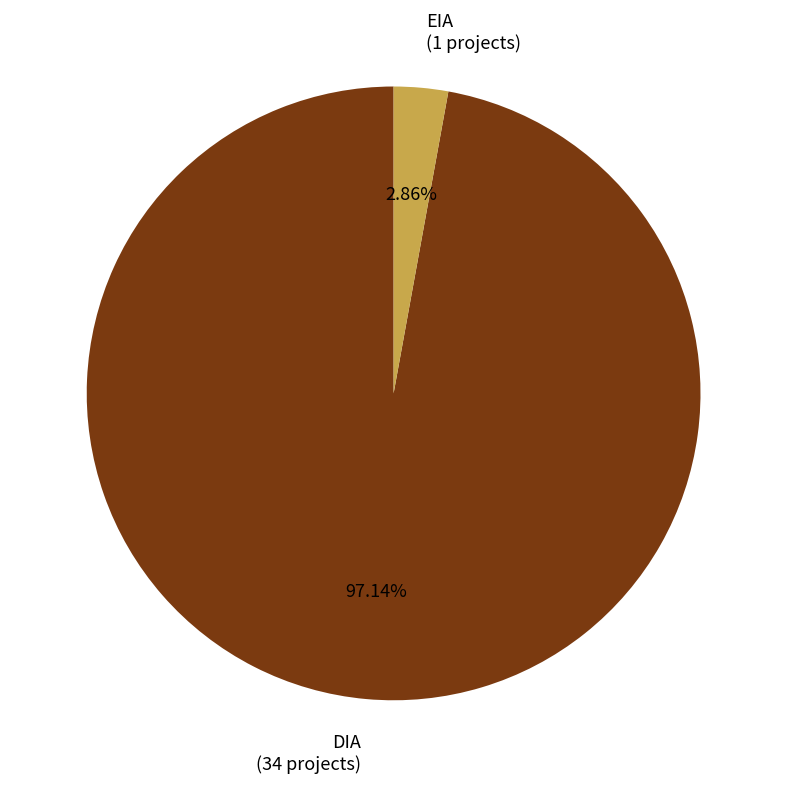

How many slices are in this pie chart?

2